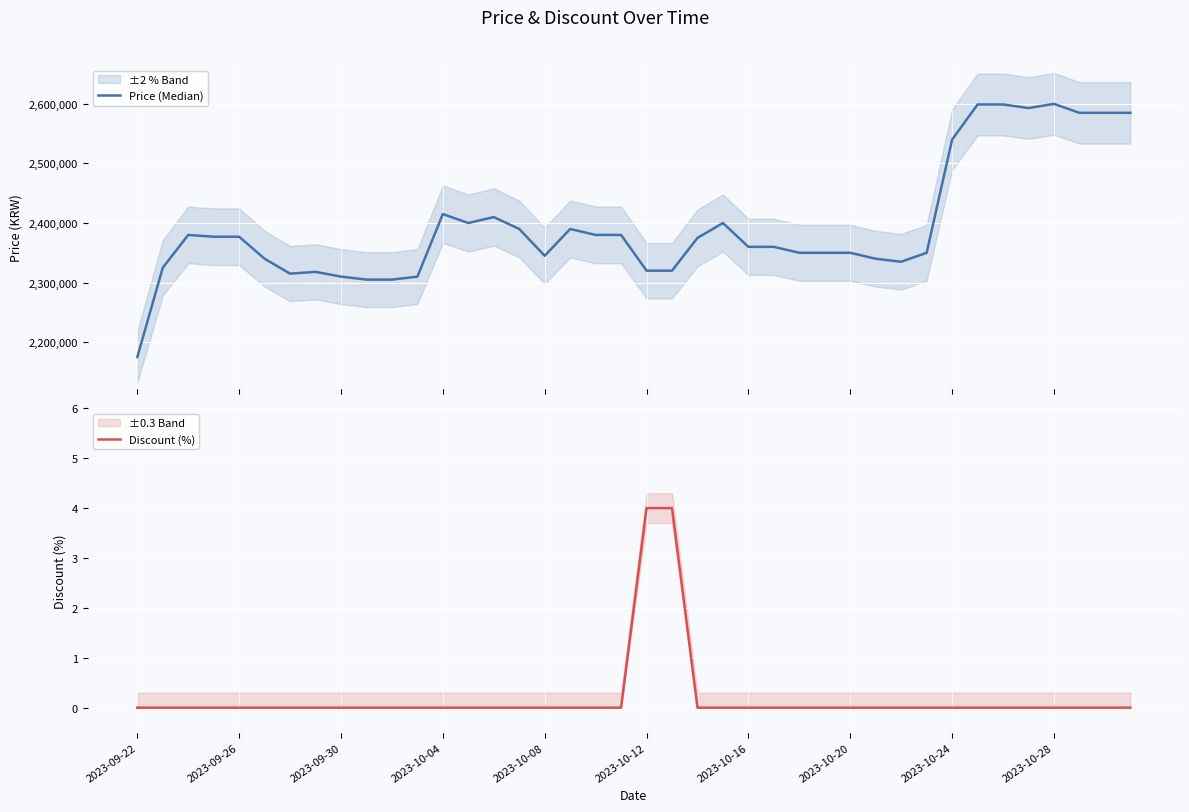

What is the maximum value for Discount (%)?

4